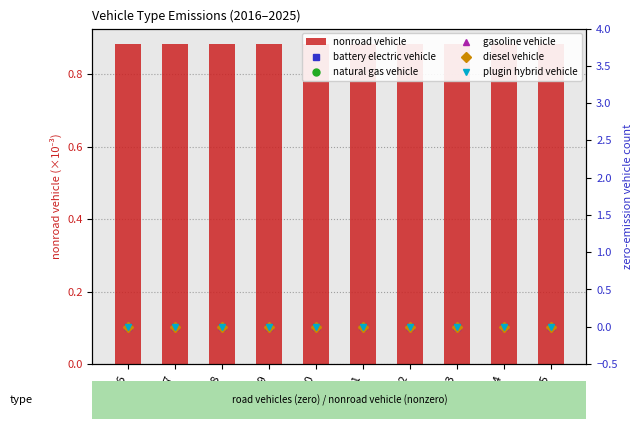

How many data points does each series have?

10